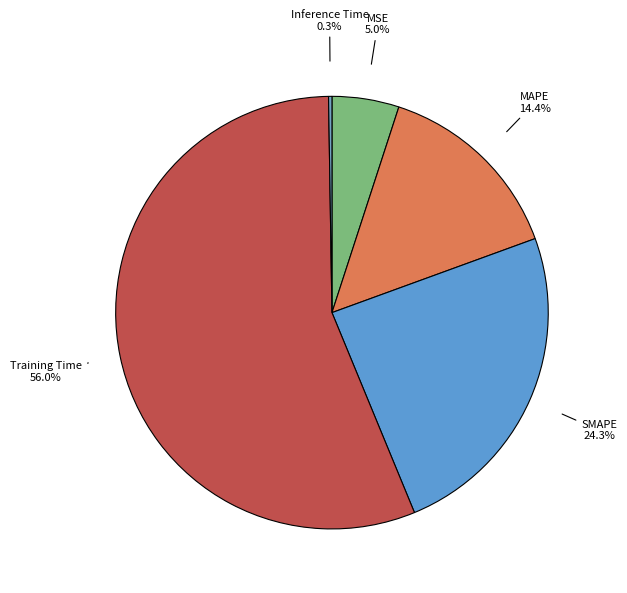

What portion of the pie excludes Training Time?

44.0%